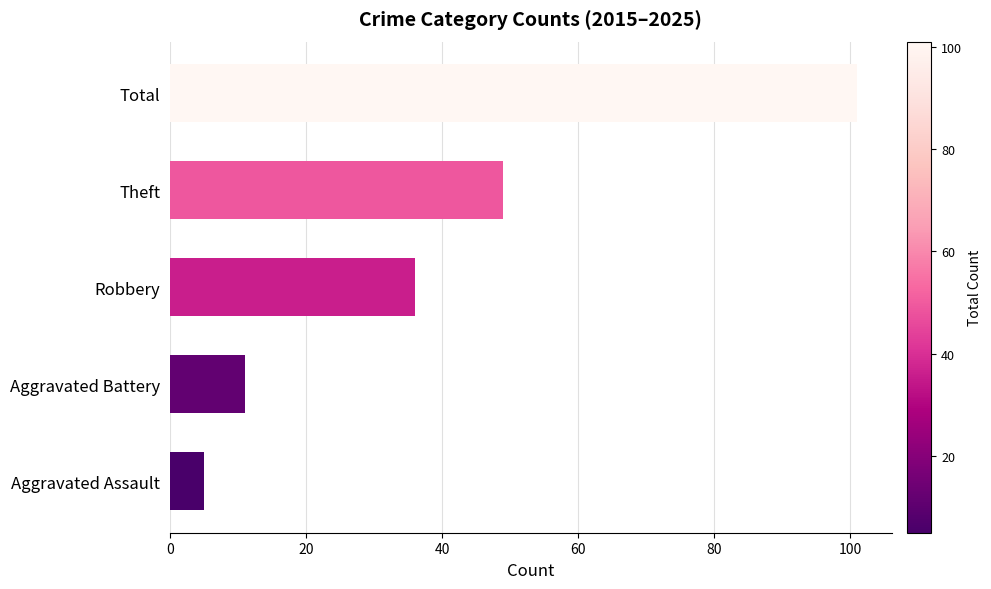

What is the smallest value displayed?

5